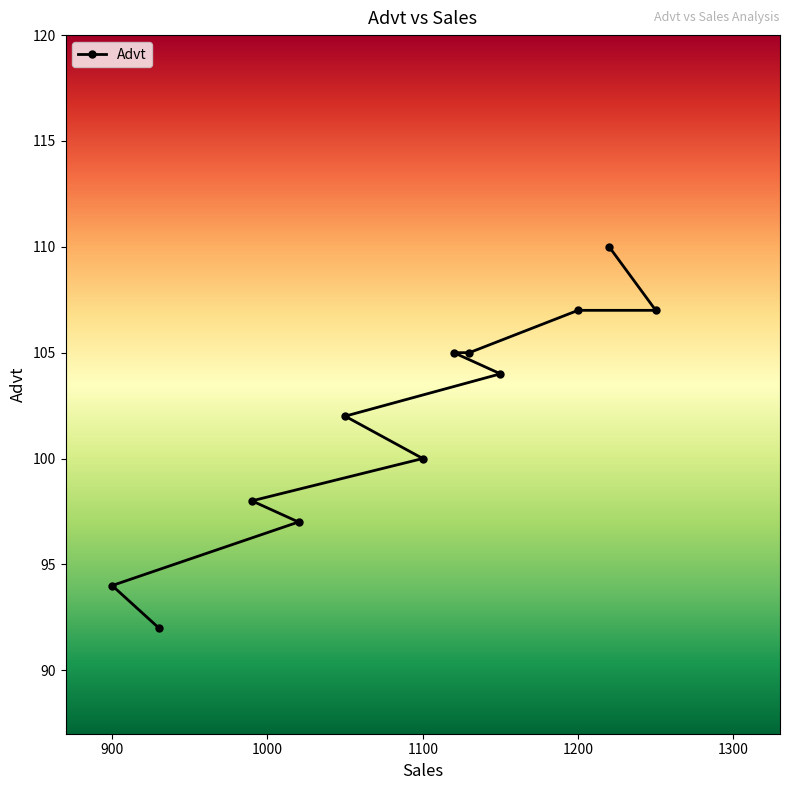

Where is the data nearest to the value 101?

1100